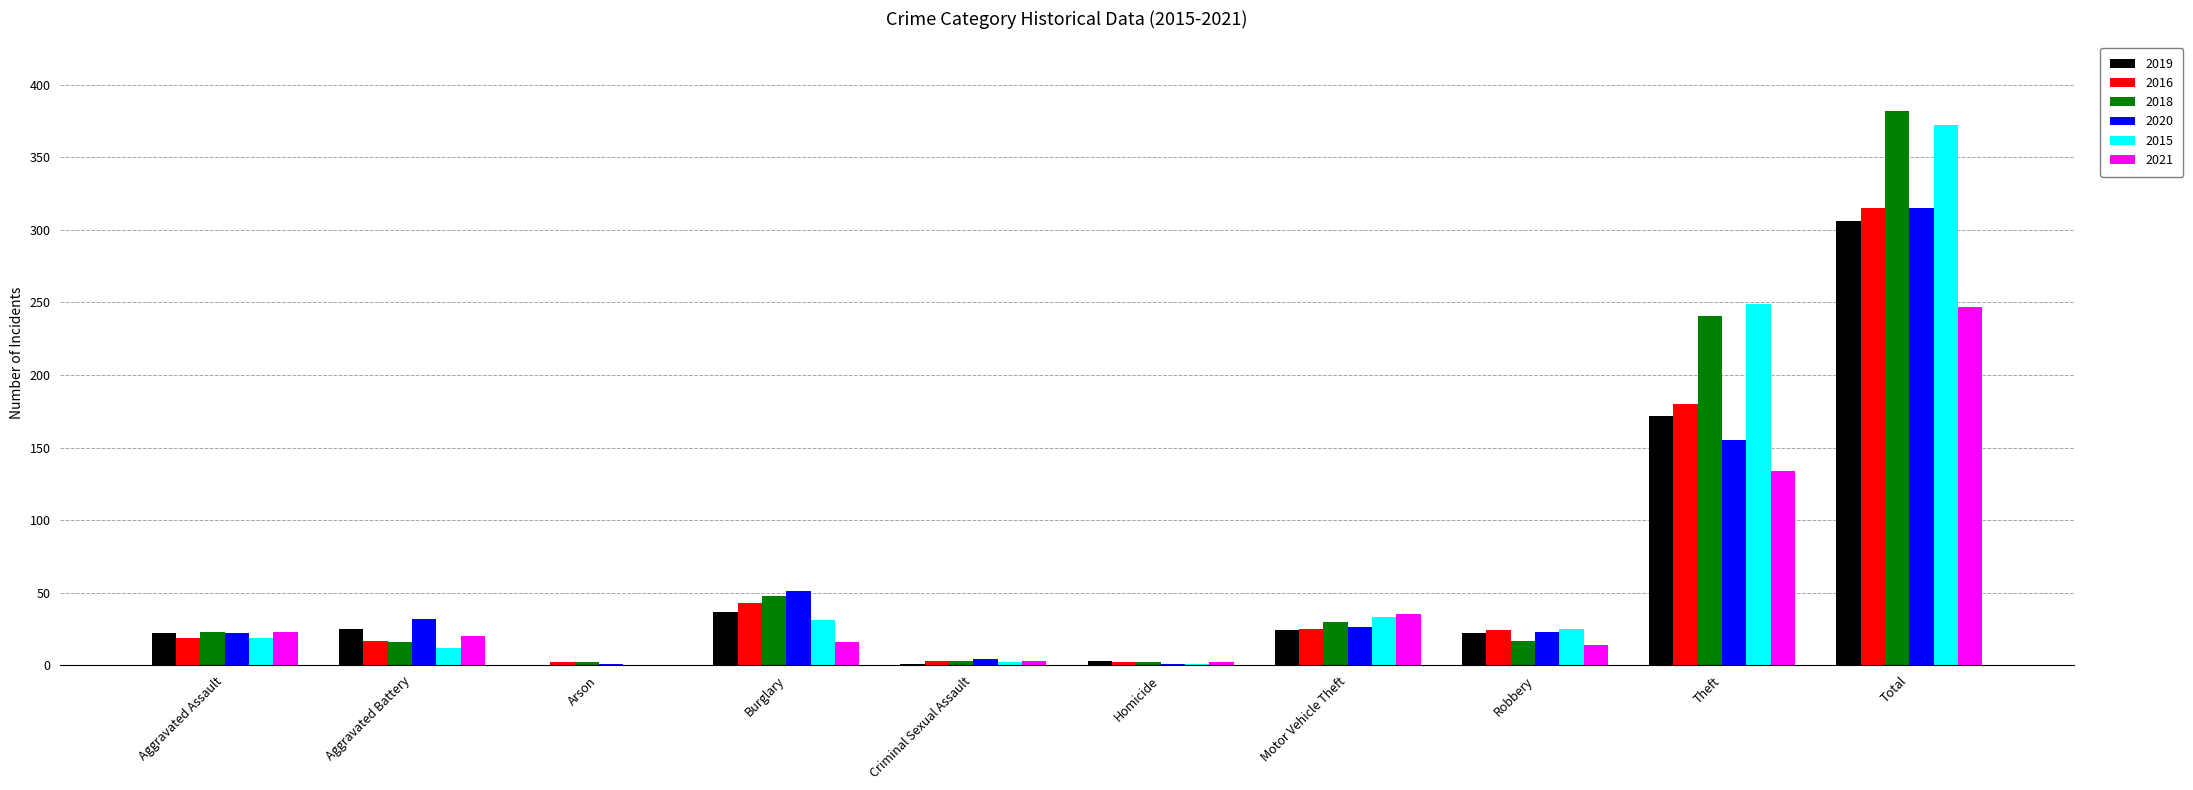

What is the greatest value displayed?

382